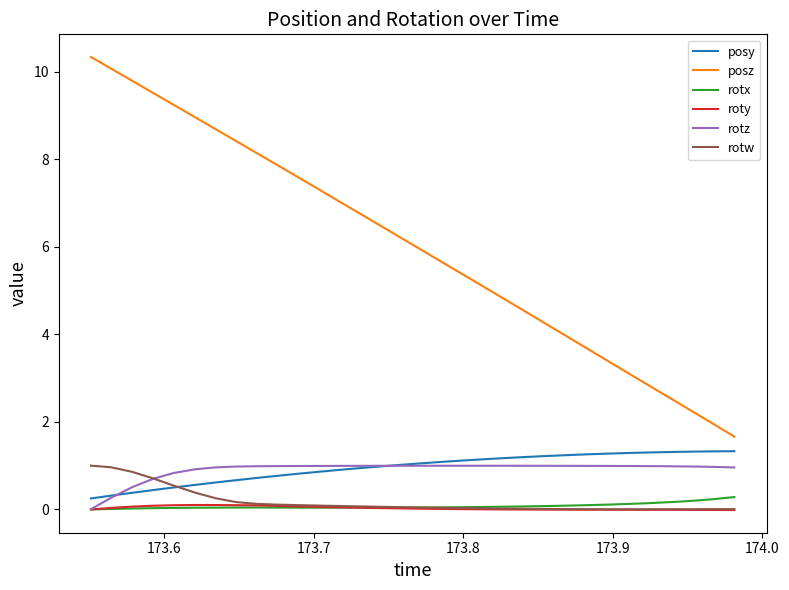

At how many categories does at least one series exceed 0?

32